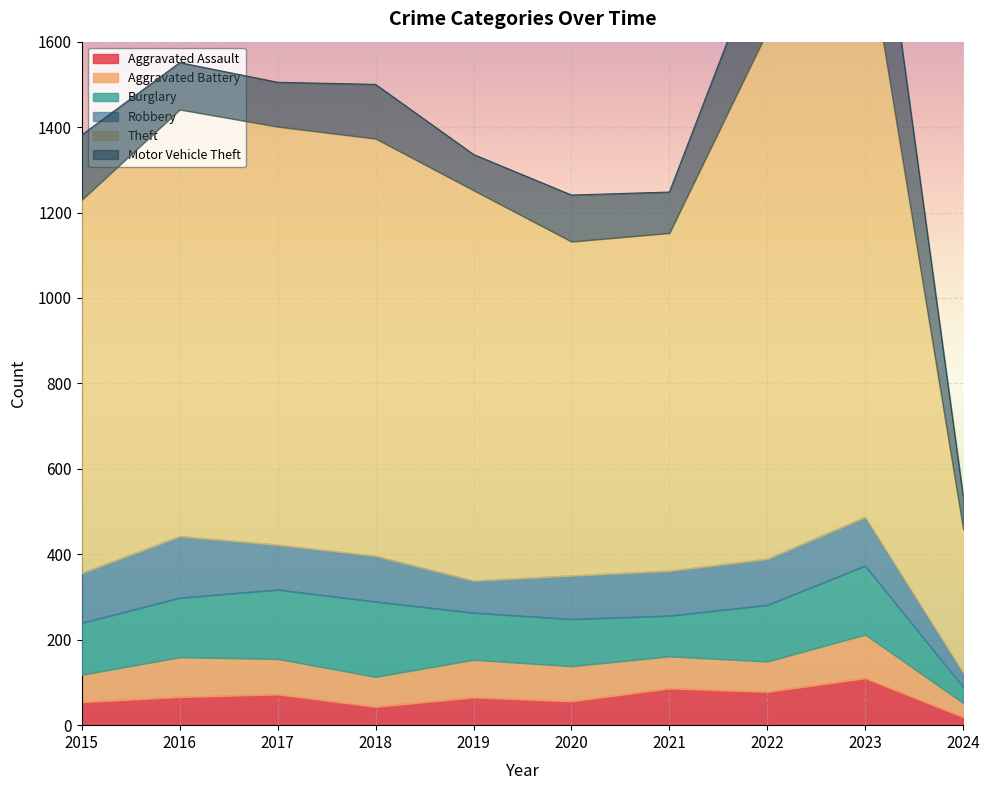

Reading left to right, what are all the values shown in this chart?

Aggravated Assault: 2015=54	2016=66	2017=72	2018=43	2019=65	2020=56	2021=86	2022=78	2023=110	2024=19
Aggravated Battery: 2015=64	2016=93	2017=83	2018=70	2019=88	2020=82	2021=75	2022=71	2023=102	2024=33
Burglary: 2015=121	2016=139	2017=162	2018=176	2019=110	2020=110	2021=95	2022=132	2023=161	2024=37
Robbery: 2015=117	2016=144	2017=105	2018=107	2019=75	2020=102	2021=105	2022=108	2023=114	2024=34
Theft: 2015=874	2016=999	2017=979	2018=977	2019=914	2020=782	2021=791	2022=1235	2023=1368	2024=336
Motor Vehicle Theft: 2015=152	2016=110	2017=104	2018=127	2019=84	2020=109	2021=96	2022=219	2023=364	2024=77